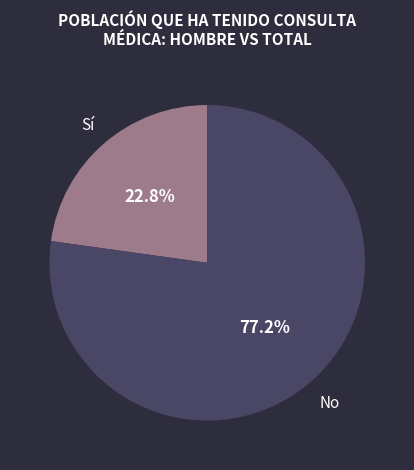

Does any single category account for the majority?

Yes